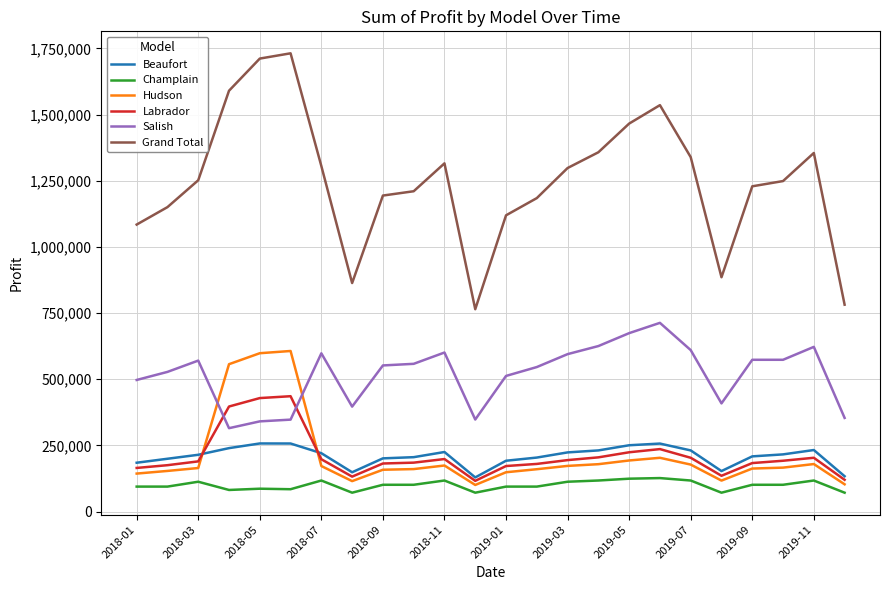

Does the chart have visible grid lines?

Yes